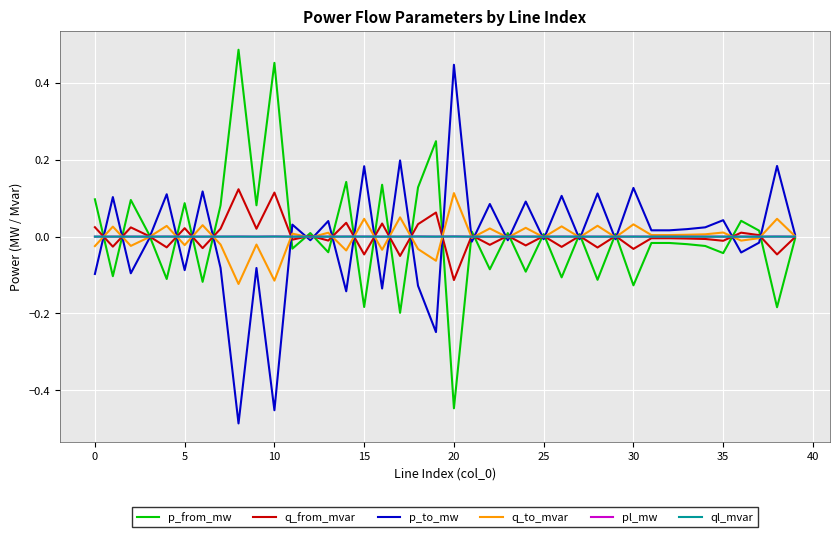

Reading left to right, extract all data points from this chart.

p_from_mw: 0.1	-0.1	0.1	0.0	-0.1	0.1	-0.1	0.1	0.5	0.1	0.5	-0.0	0.0	-0.0	0.1	-0.2	0.1	-0.2	0.1	0.2	-0.4	0.0	-0.1	0.0	-0.1	0.0	-0.1	0.0	-0.1	0.0	-0.1	-0.0	-0.0	-0.0	-0.0	-0.0	0.0	0.0	-0.2	-0.0
q_from_mvar: 0.0	-0.0	0.0	0.0	-0.0	0.0	-0.0	0.0	0.1	0.0	0.1	-0.0	0.0	-0.0	0.0	-0.0	0.0	-0.1	0.0	0.1	-0.1	0.0	-0.0	0.0	-0.0	0.0	-0.0	0.0	-0.0	0.0	-0.0	-0.0	-0.0	-0.0	-0.0	-0.0	0.0	0.0	-0.0	-0.0
p_to_mw: -0.1	0.1	-0.1	-0.0	0.1	-0.1	0.1	-0.1	-0.5	-0.1	-0.5	0.0	-0.0	0.0	-0.1	0.2	-0.1	0.2	-0.1	-0.2	0.4	-0.0	0.1	-0.0	0.1	-0.0	0.1	-0.0	0.1	-0.0	0.1	0.0	0.0	0.0	0.0	0.0	-0.0	-0.0	0.2	0.0
q_to_mvar: -0.0	0.0	-0.0	-0.0	0.0	-0.0	0.0	-0.0	-0.1	-0.0	-0.1	0.0	-0.0	0.0	-0.0	0.0	-0.0	0.1	-0.0	-0.1	0.1	-0.0	0.0	-0.0	0.0	-0.0	0.0	-0.0	0.0	-0.0	0.0	0.0	0.0	0.0	0.0	0.0	-0.0	-0.0	0.0	0.0
pl_mw: 0.0	0.0	0.0	0.0	0.0	0.0	0.0	0.0	0.0	0.0	0.0	0.0	0.0	0.0	0.0	0.0	0.0	0.0	0.0	0.0	0.0	0.0	0.0	0.0	0.0	0.0	0.0	0.0	0.0	0.0	0.0	0.0	0.0	0.0	0.0	0.0	0.0	0.0	0.0	0.0
ql_mvar: 0.0	0.0	0.0	0.0	0.0	0.0	0.0	0.0	0.0	0.0	0.0	0.0	0.0	0.0	0.0	0.0	0.0	0.0	0.0	0.0	0.0	0.0	0.0	0.0	0.0	0.0	0.0	0.0	0.0	0.0	0.0	0.0	0.0	0.0	0.0	0.0	0.0	0.0	0.0	0.0